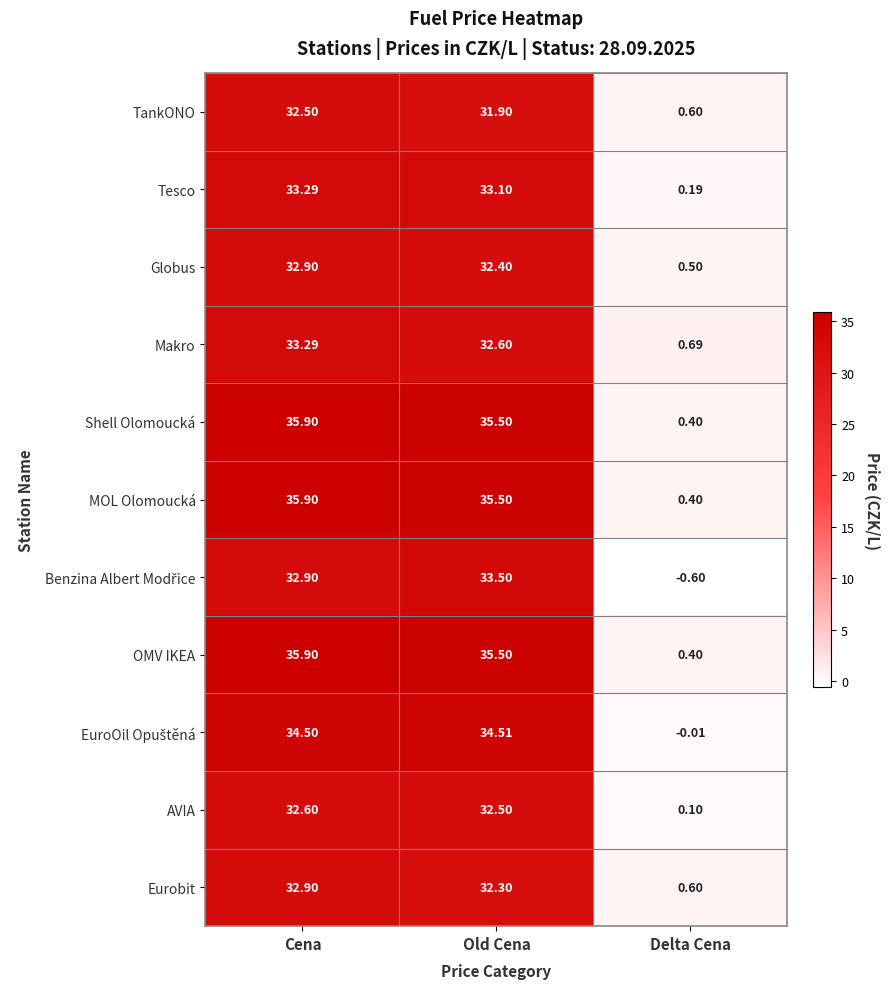

Which label corresponds to the largest value in the chart?

Cena